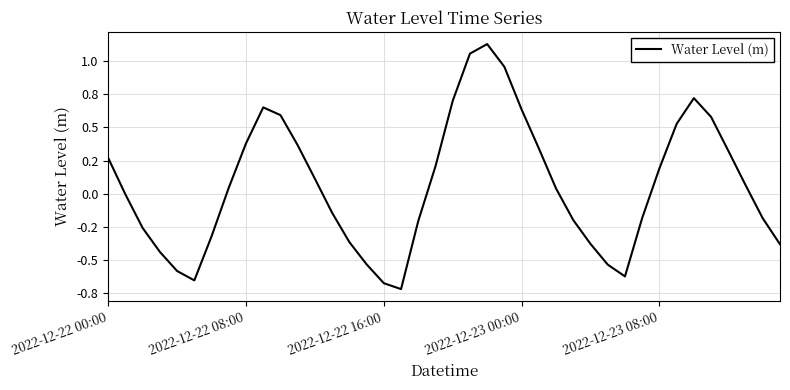

Where does the data first go above 0?

2022-12-22 00:00